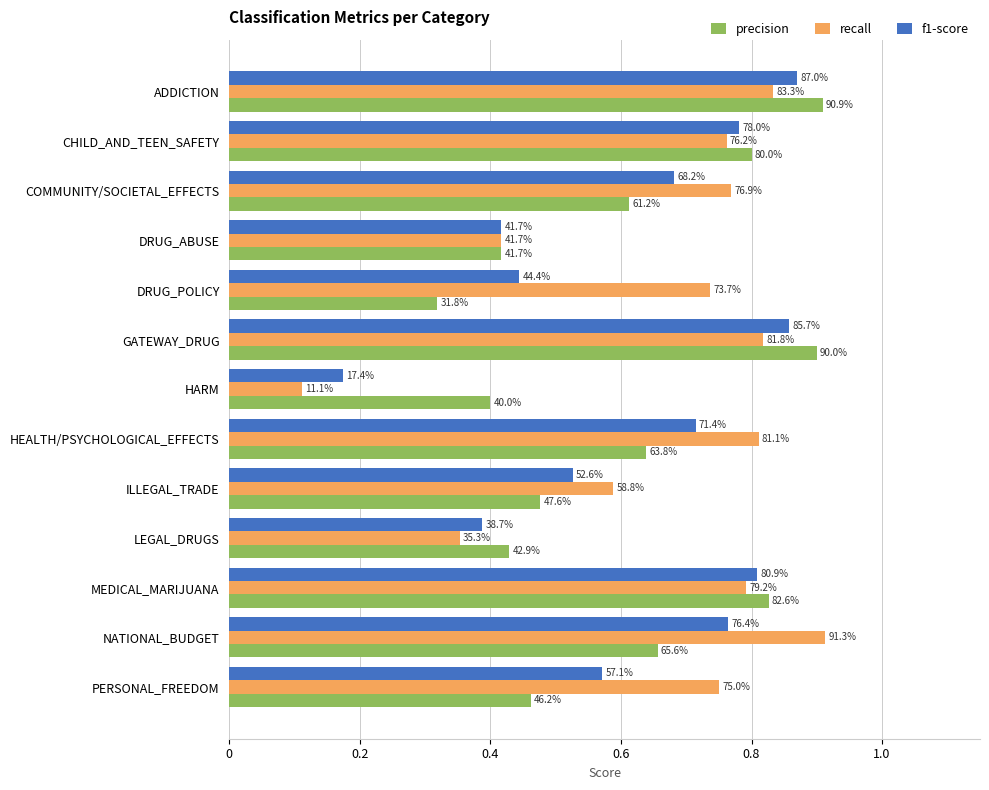

What are all the series names shown in the legend?

precision, recall, f1-score